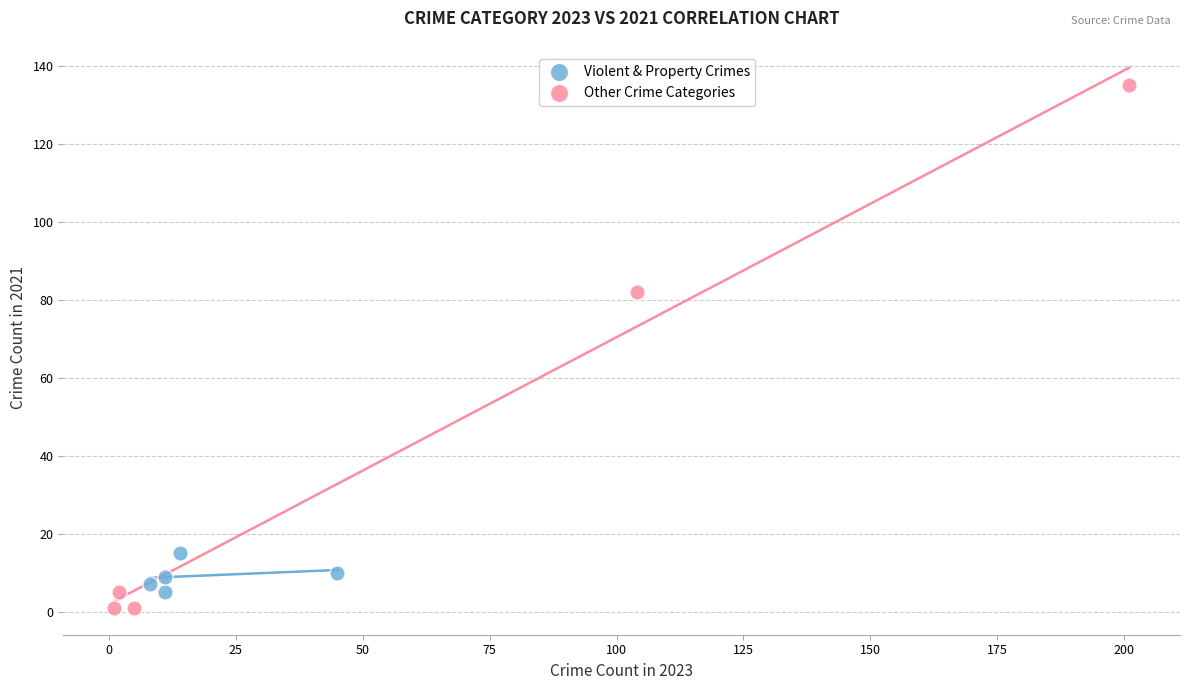

Which series has the widest spread of Y values?

Other Crime Categories